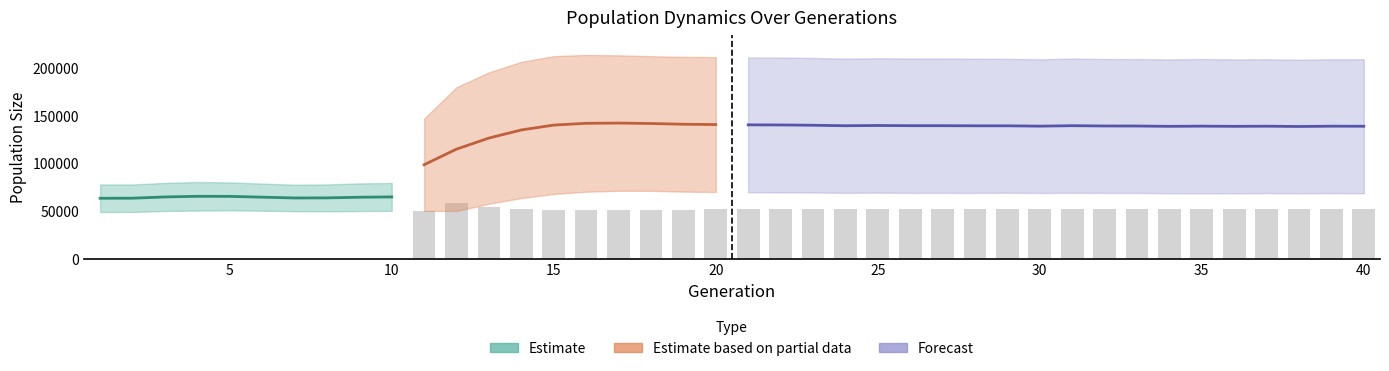

Between 6 and 16, which is larger?

16